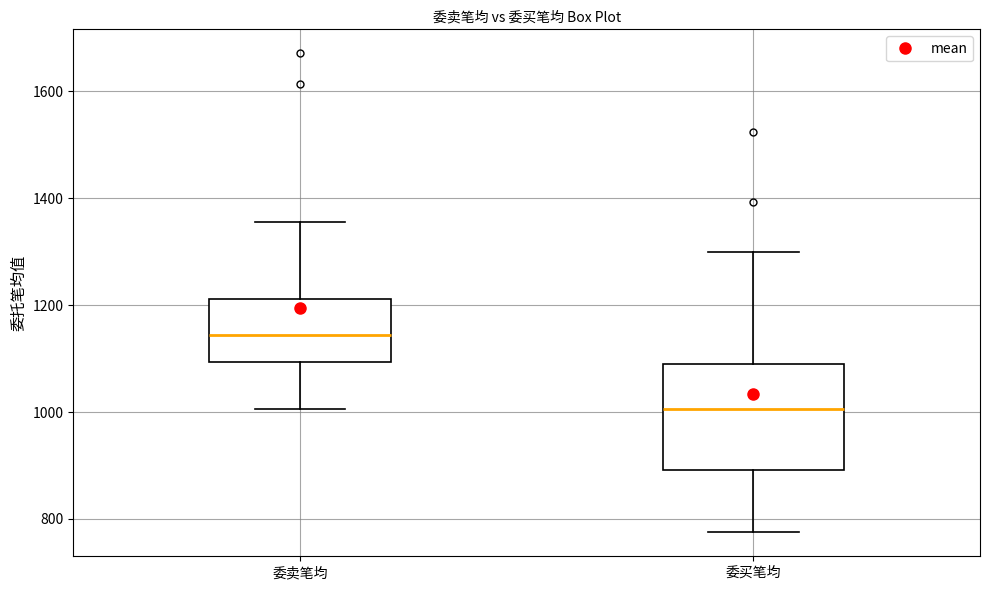

Comparing the boxes themselves (not the whiskers), which one is the tallest?

委买笔均